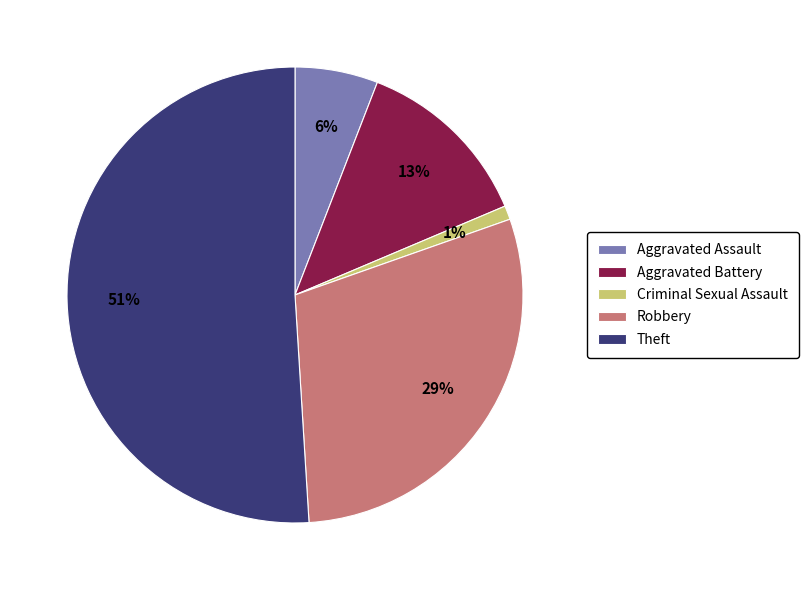

How many segments does this pie chart have?

5